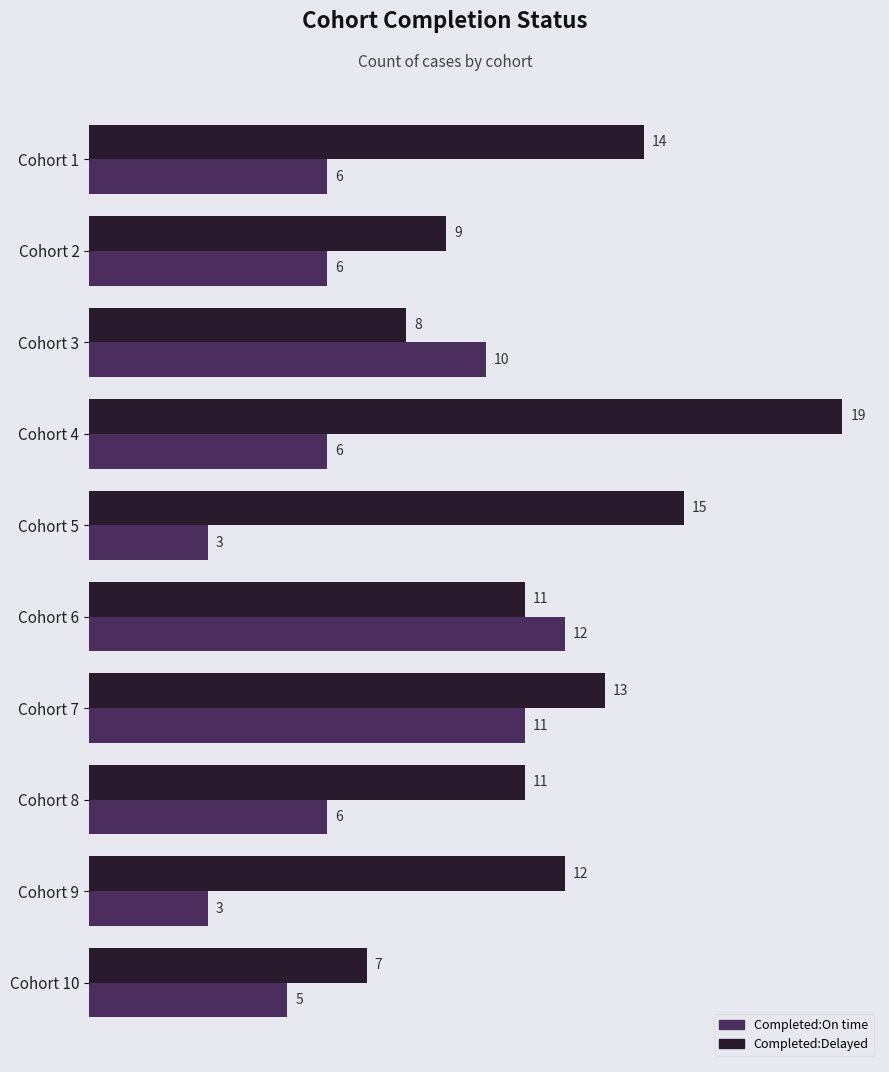

What is the average value of the Completed:On time series?

7